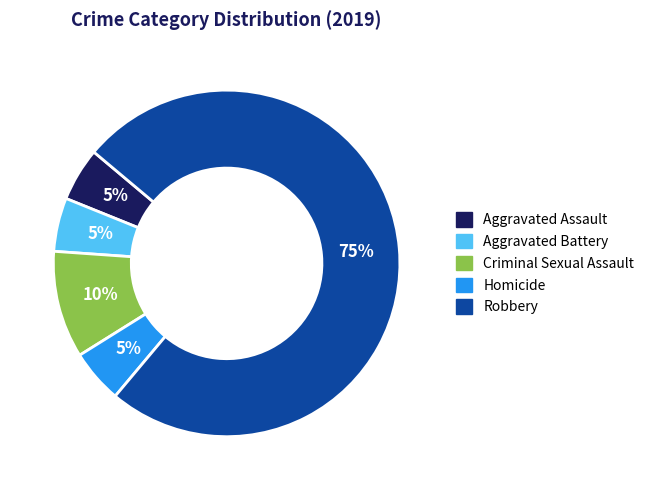

To the nearest percent, what percentage of the pie is Criminal Sexual Assault?

10%